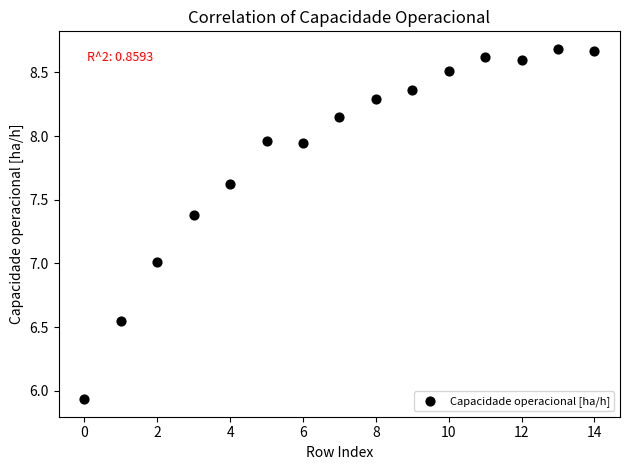

What is the range of Y values (max minus min)?

2.8